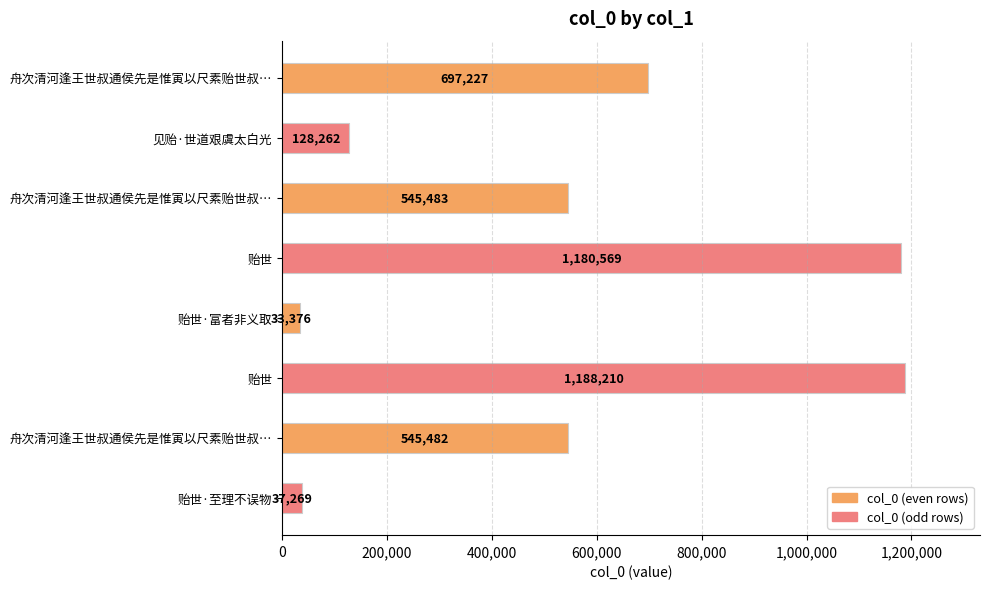

Are the bars horizontal?

Yes